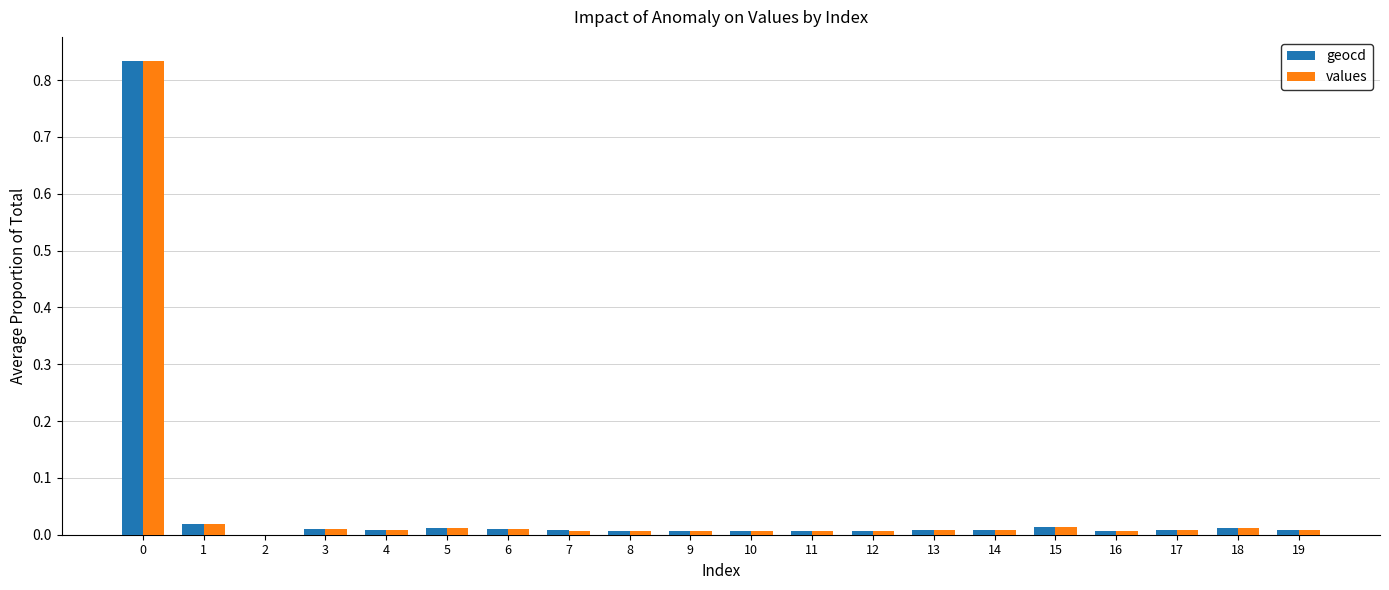

How many groups of bars are there?

20